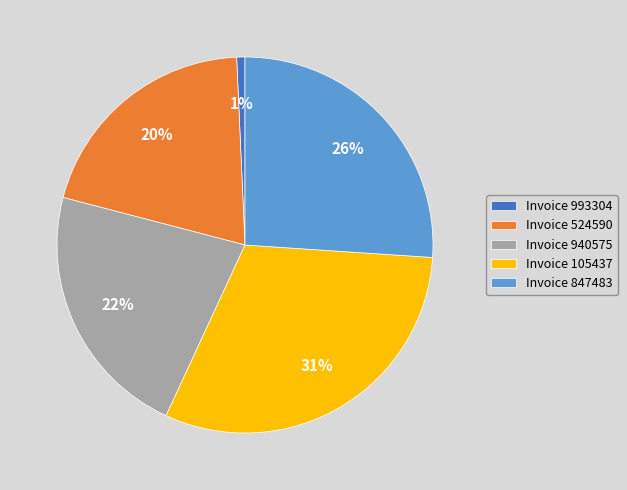

To the nearest percent, what percentage of the pie is Invoice 940575?

22%